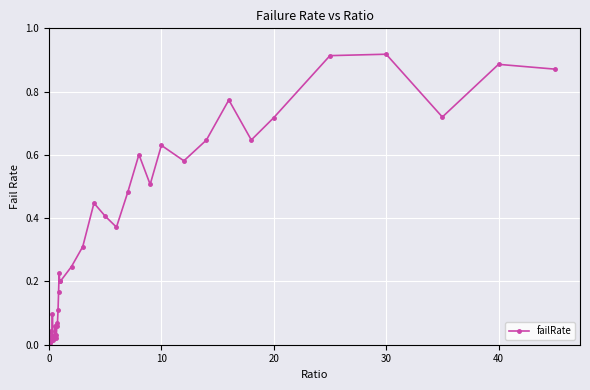

What is the average value?

0.3